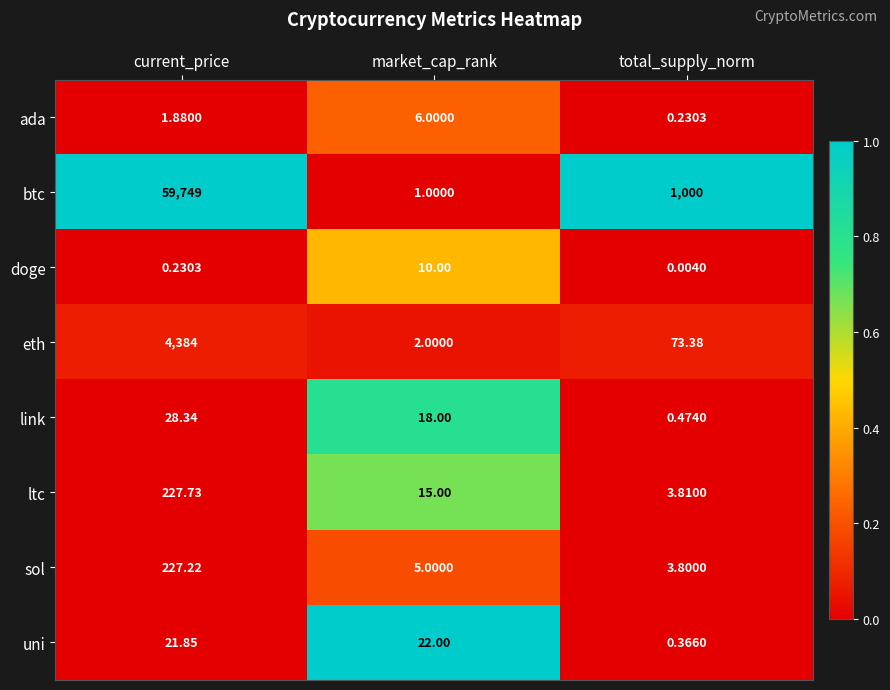

At market_cap_rank, list the series in order from smallest to largest.

btc, eth, sol, ada, doge, ltc, link, uni